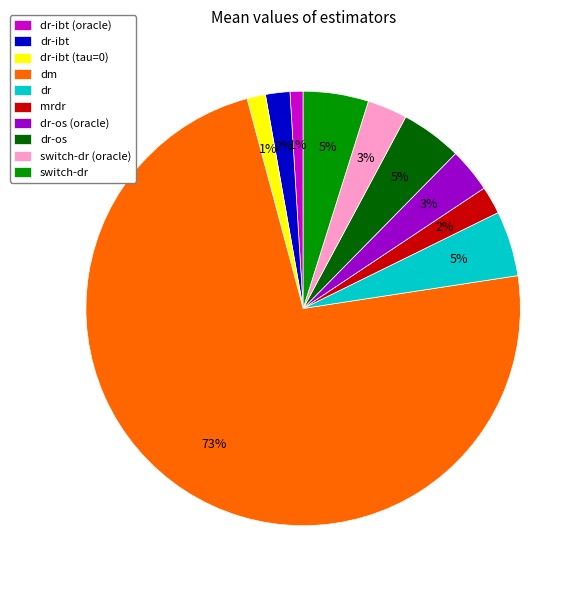

True or false: dm accounts for 73% of the total.

True